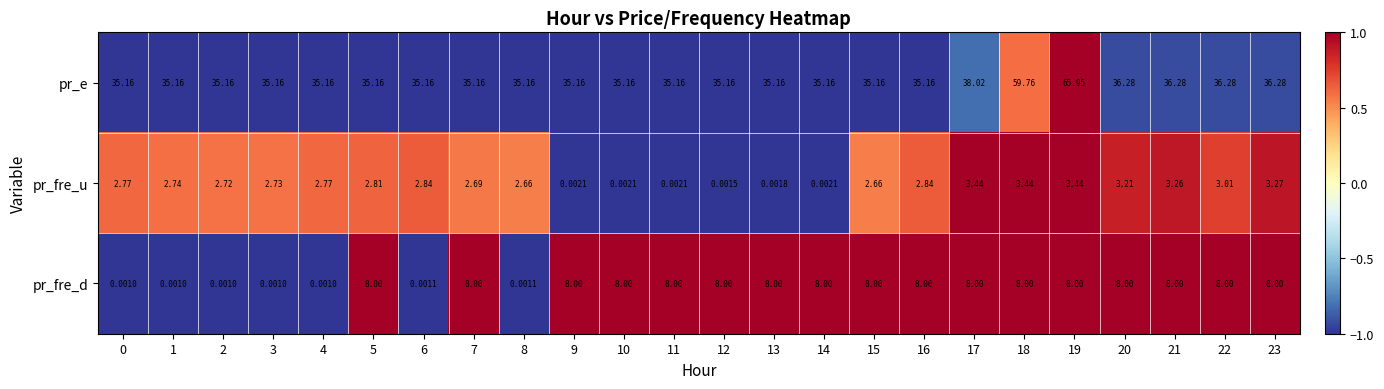

Which series has the largest range (max minus min)?

pr_e